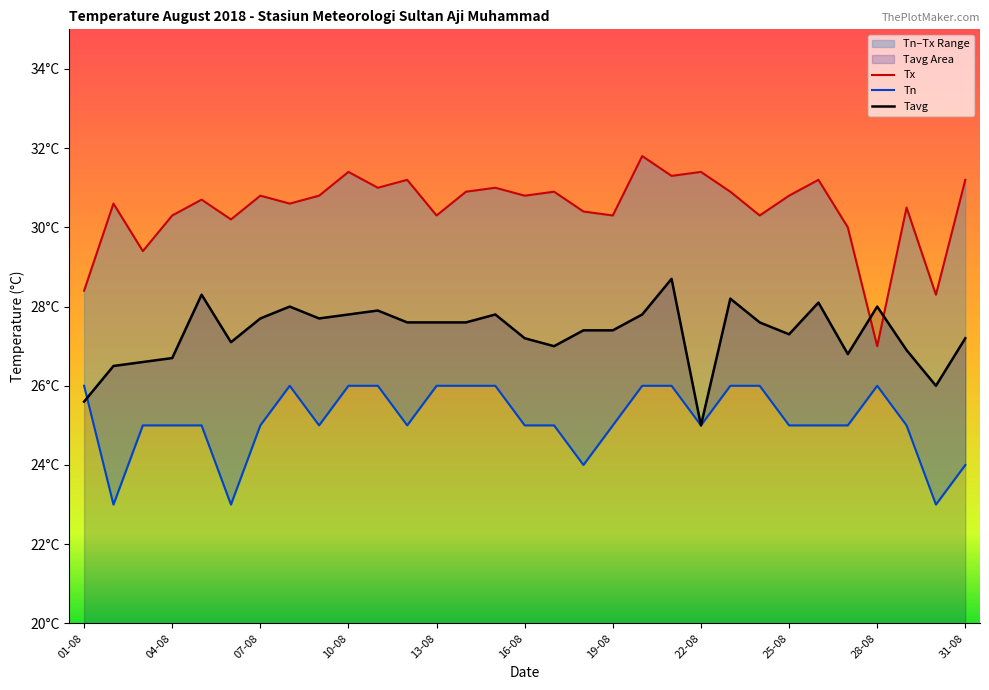

Does the chart have visible grid lines?

No